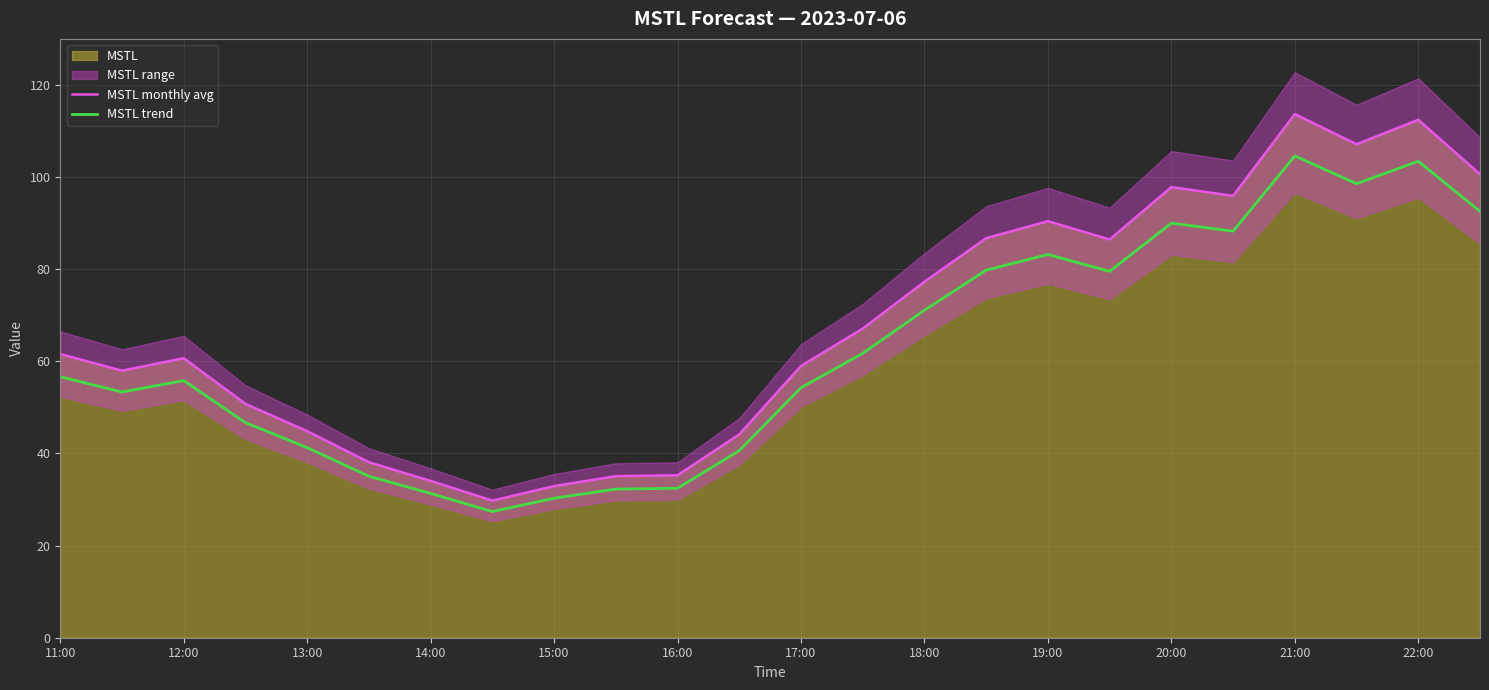

What is the difference between the second highest and minimum values in the MSTL trend series?

76.1